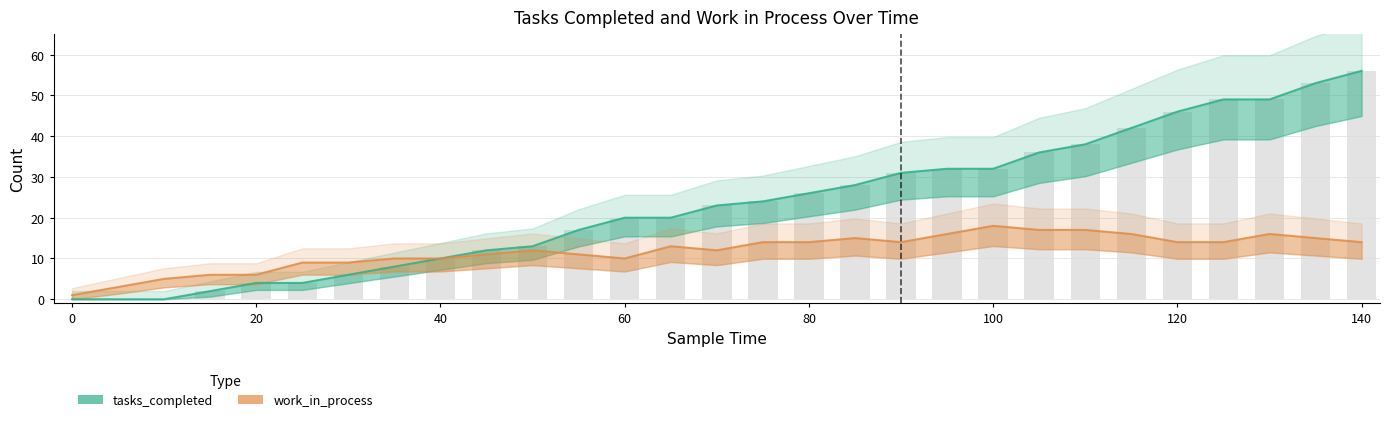

Is the value of work_in_process at 0 greater than the value of tasks_completed at 115?

No